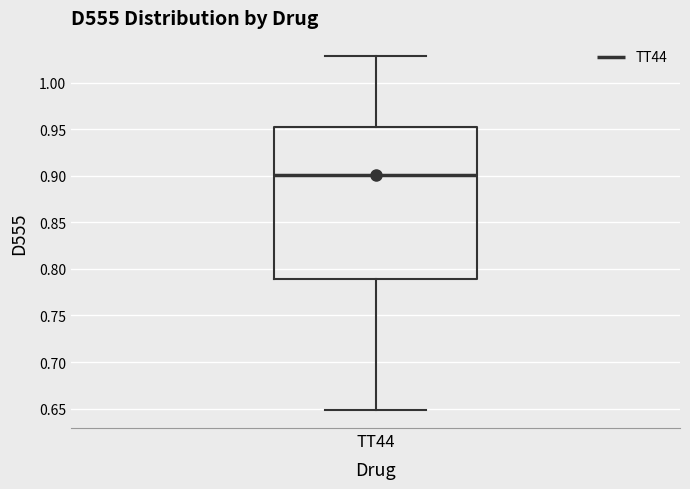

Transcribe this box plot: give where the median line is, the range the box spans, and where the two whiskers end, as read against the y-axis. The values are not printed on the chart, so give them approximately, as read against the axis.

median 0.90, box 0.79 to 0.95, whiskers 0.65 to 1.03